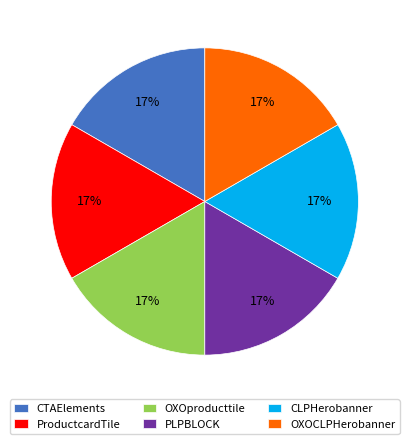

To the nearest percent, what is the average slice percentage?

17%